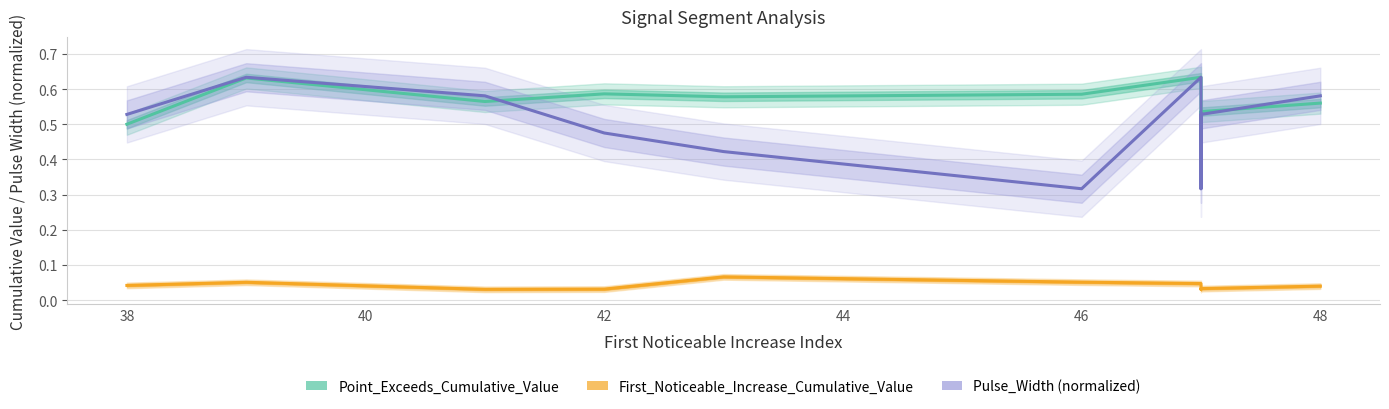

Reading left to right, transcribe all the data shown in this chart.

Point_Exceeds_Cumulative_Value: 0.5	0.6	0.6	0.6	0.6	0.6	0.6	0.5	0.5	0.6
First_Noticeable_Increase_Cumulative_Value: 0.0	0.1	0.0	0.0	0.1	0.1	0.0	0.0	0.0	0.0
Pulse_Width (normalized): 0.5	0.6	0.6	0.5	0.4	0.3	0.6	0.3	0.5	0.6